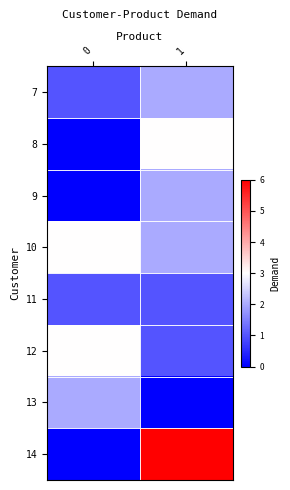

Reading left to right, list all the values displayed in this chart.

7: 0=1	1=2
8: 0=0	1=3
9: 0=0	1=2
10: 0=3	1=2
11: 0=1	1=1
12: 0=3	1=1
13: 0=2	1=0
14: 0=0	1=6